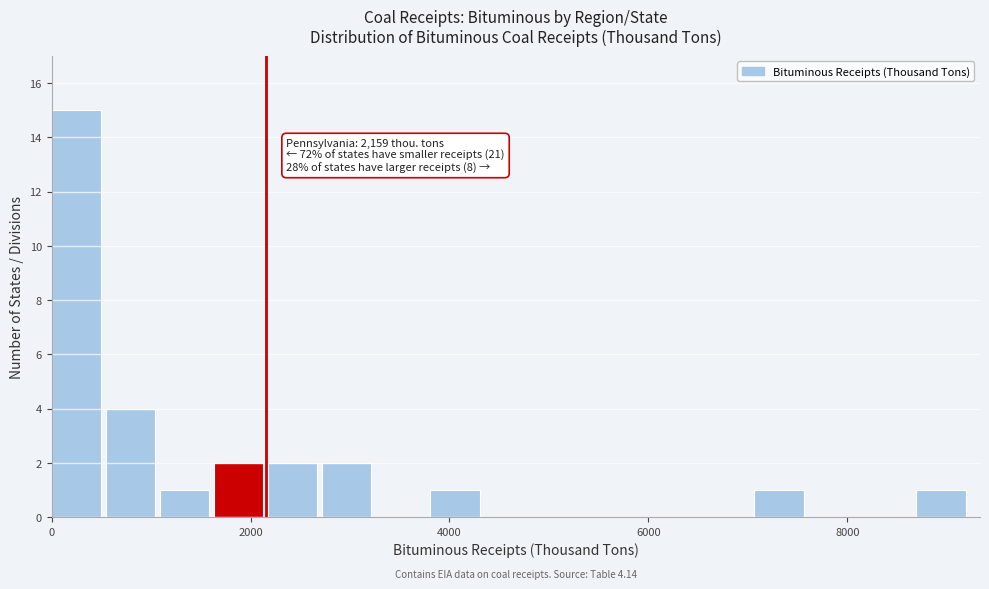

Around what value on the x-axis is the tallest bar? Give the approximate position of its centre, as read against the axis.

200